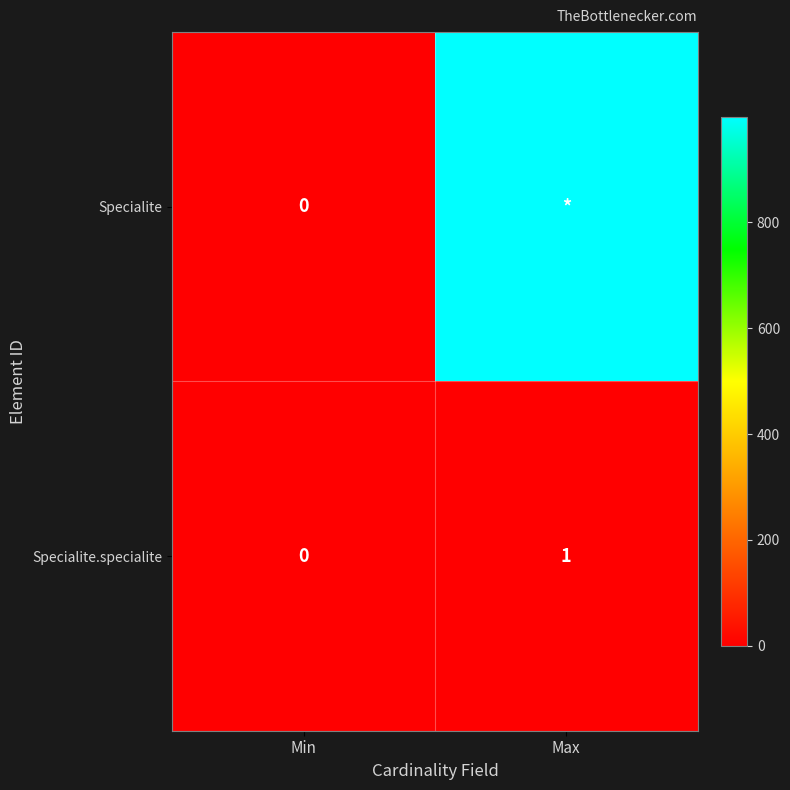

At which label is Specialite.specialite closest to 0?

Min